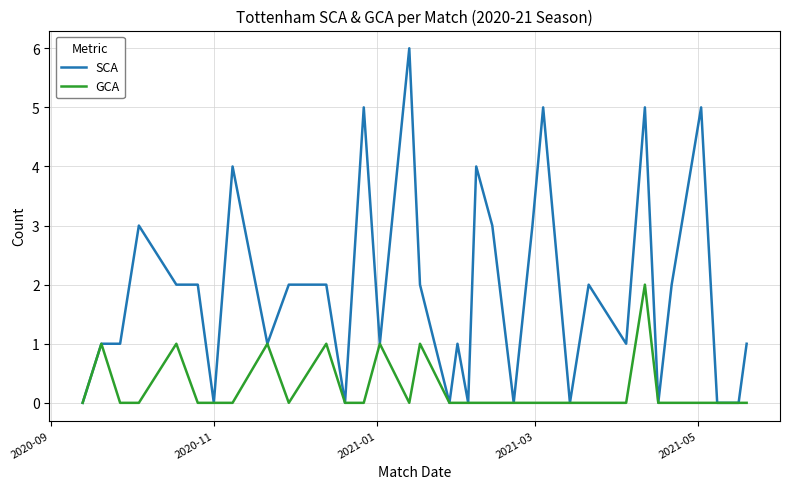

Rank the series by their average value, from lowest to highest.

GCA, SCA